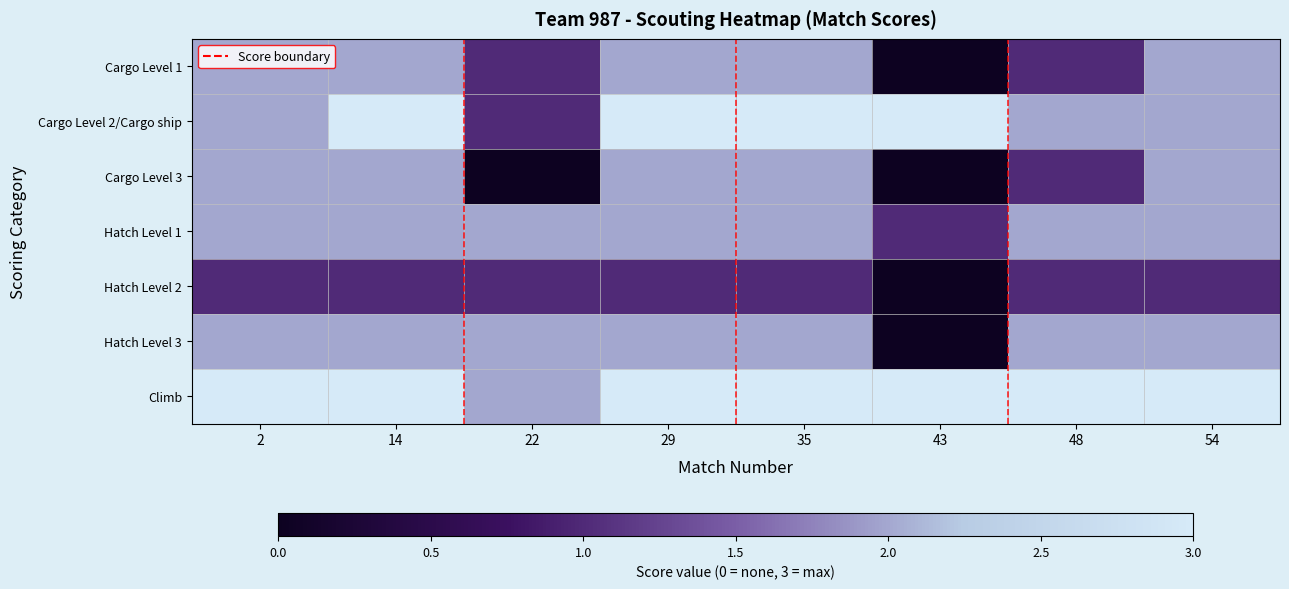

Reading left to right, what are all the values shown in this chart?

Cargo Level 1: 2=2	14=2	22=1	29=2	35=2	43=0	48=1	54=2
Cargo Level 2/Cargo ship: 2=2	14=3	22=1	29=3	35=3	43=3	48=2	54=2
Cargo Level 3: 2=2	14=2	22=0	29=2	35=2	43=0	48=1	54=2
Hatch Level 1: 2=2	14=2	22=2	29=2	35=2	43=1	48=2	54=2
Hatch Level 2: 2=1	14=1	22=1	29=1	35=1	43=0	48=1	54=1
Hatch Level 3: 2=2	14=2	22=2	29=2	35=2	43=0	48=2	54=2
Climb: 2=3	14=3	22=2	29=3	35=3	43=3	48=3	54=3